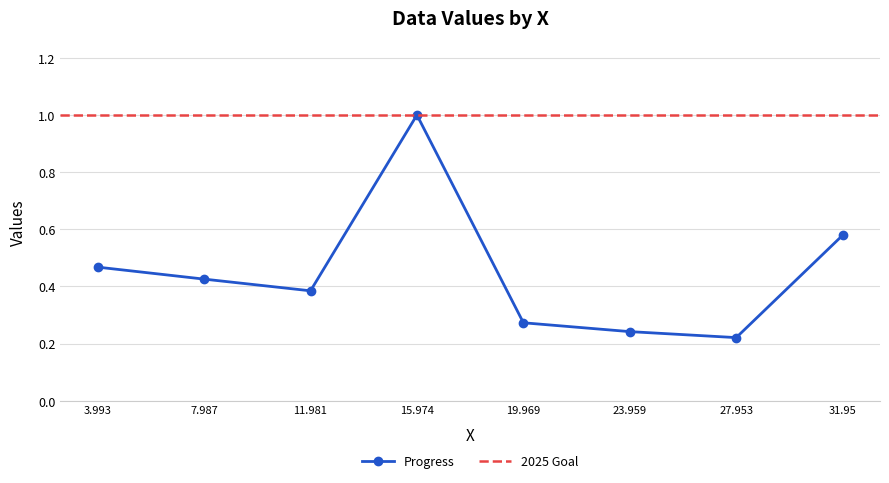

Count the values in the range 0 to 1.

8